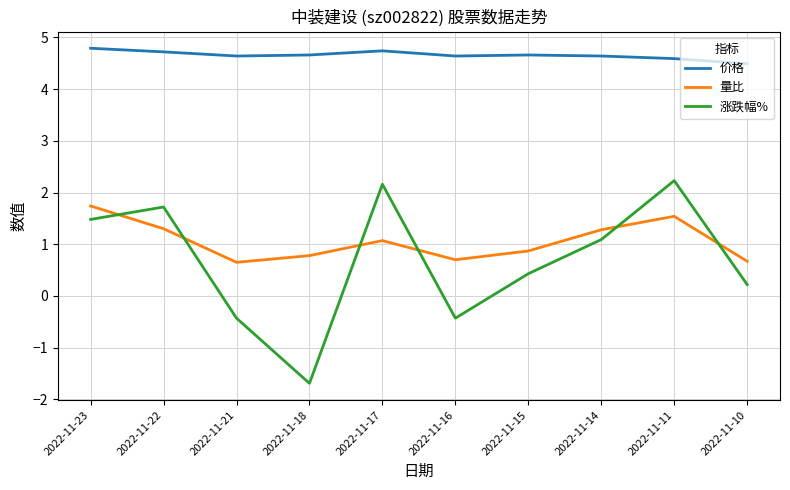

What is the maximum value shown in the chart?

4.8